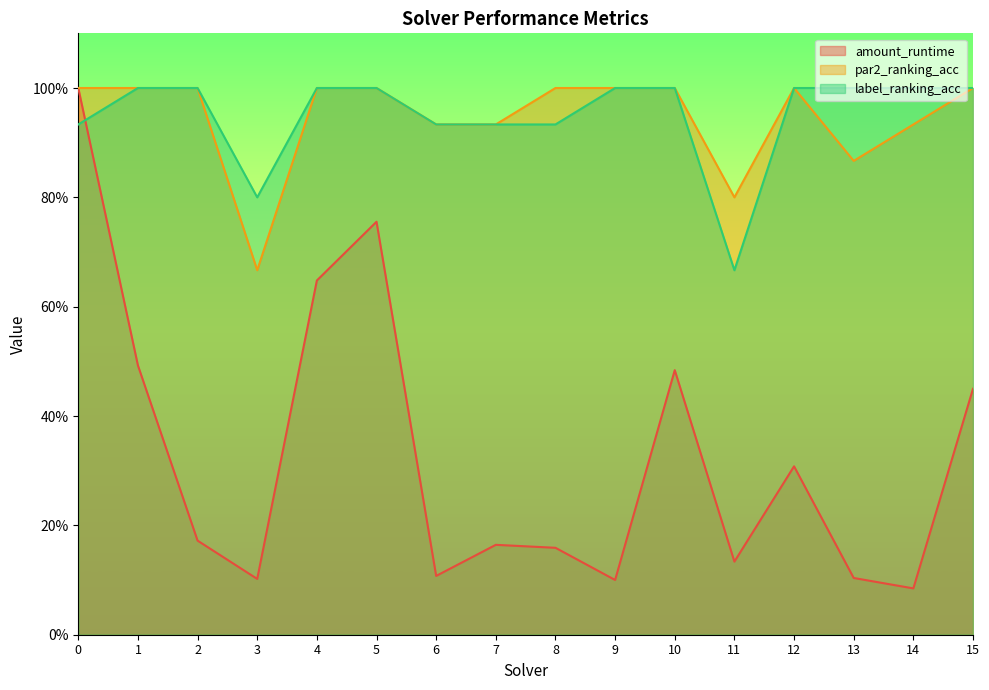

Which series has the largest total across all categories?

label_ranking_acc